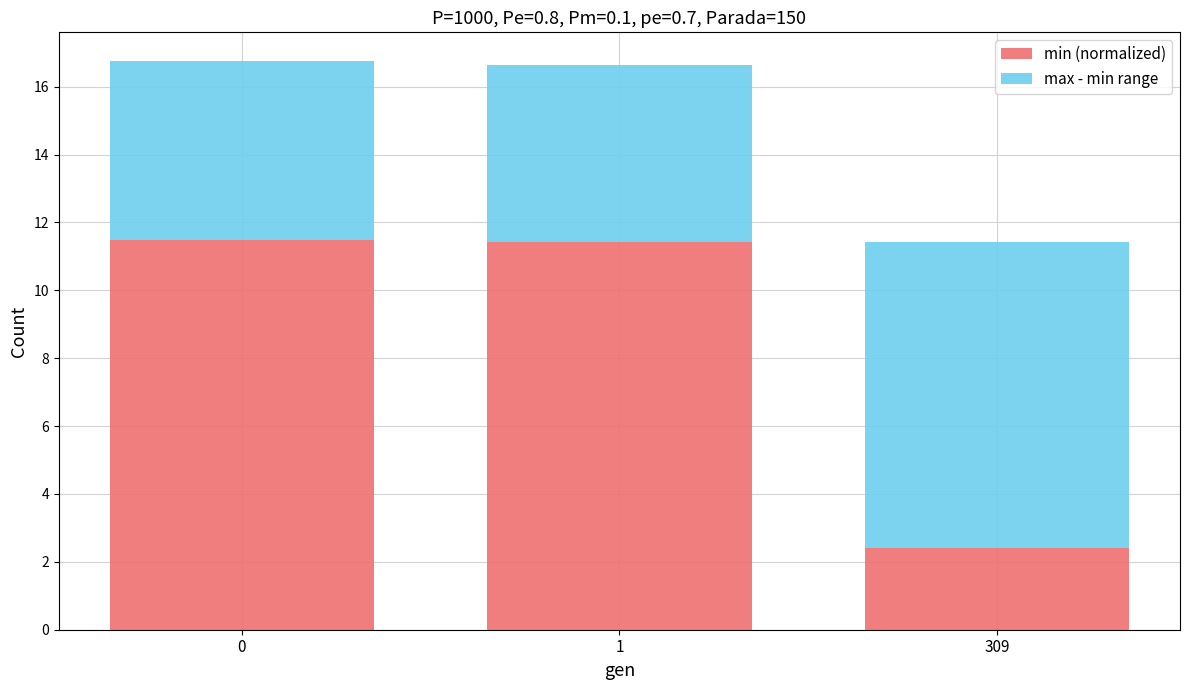

What is the total value across all series at 309?

11.4